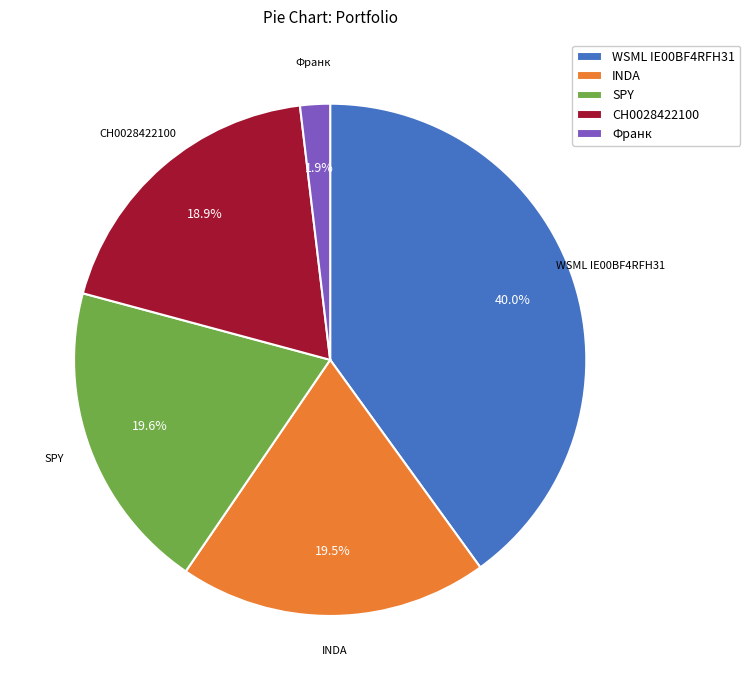

Which category has the biggest portion of the pie?

WSML IE00BF4RFH31